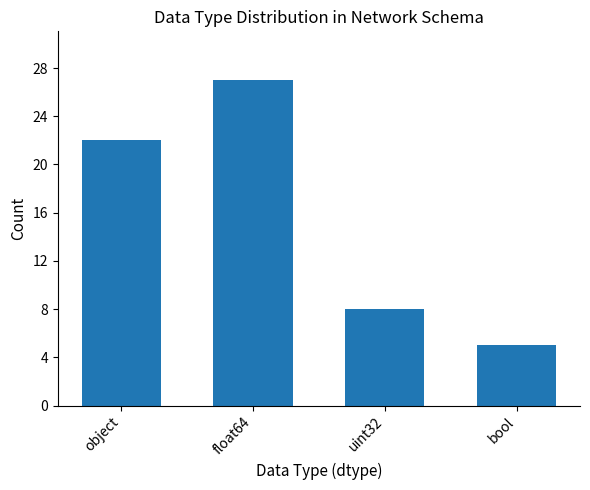

The chart shows a value of 27 at float64. True or false?

True